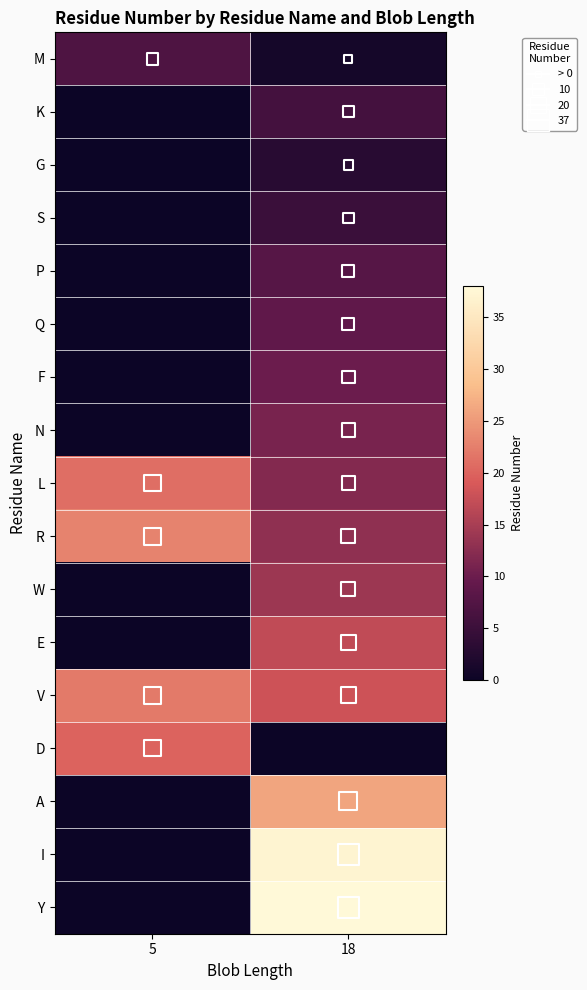

Which label corresponds to the largest value in the chart?

18